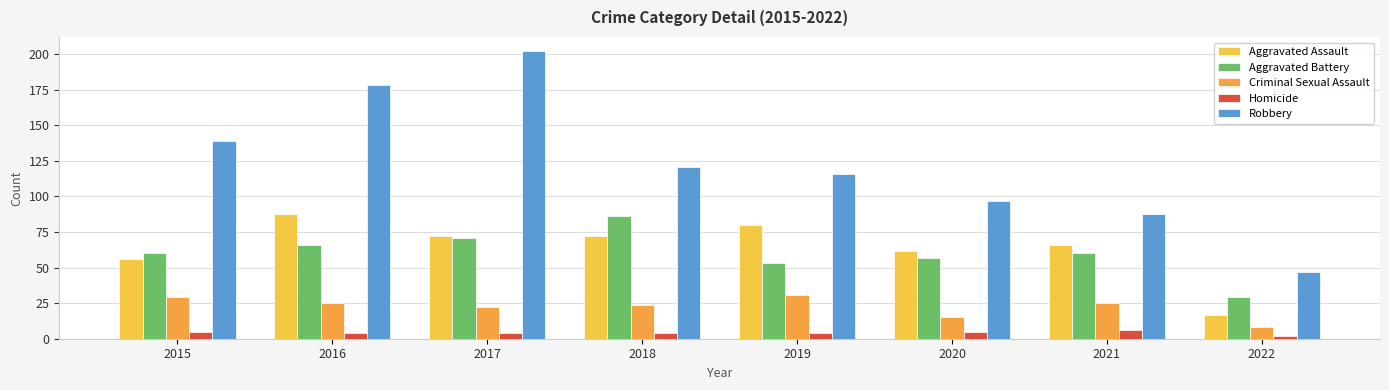

What is the value of the Aggravated Assault bar at the 8th from the left?

17